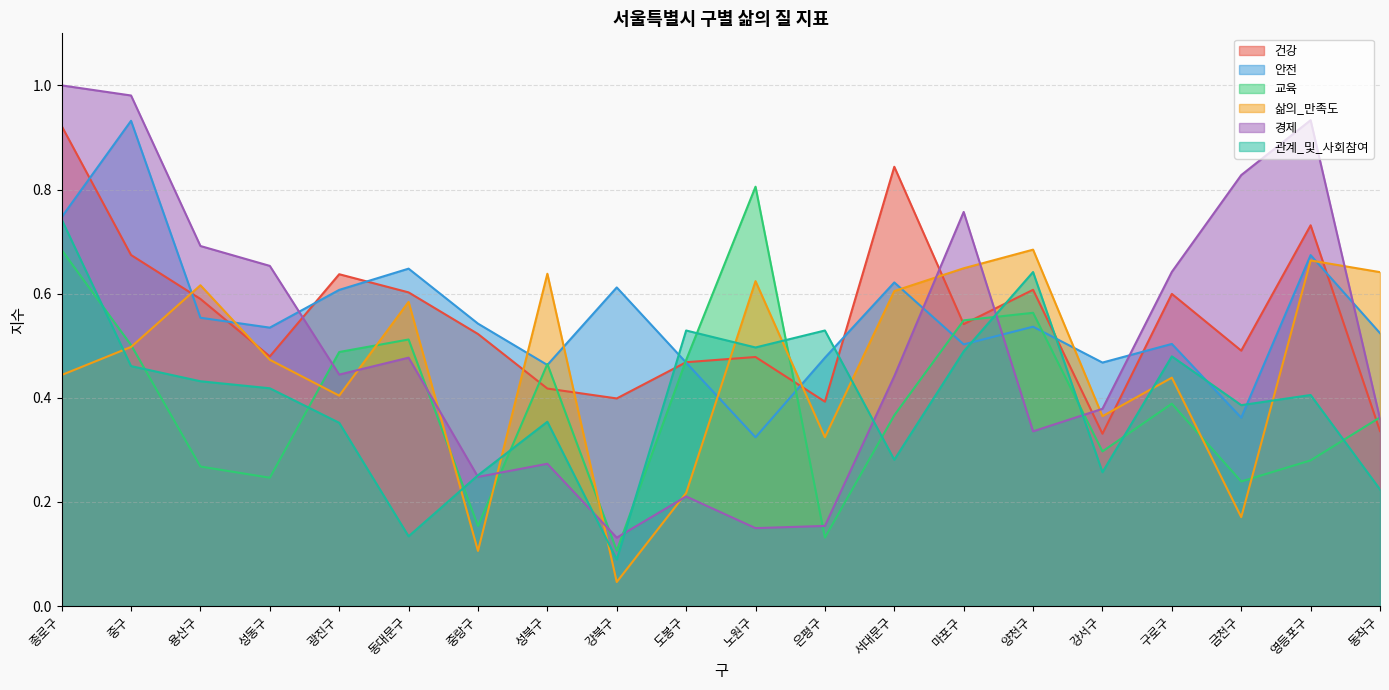

Reading left to right, what are all the values shown in this chart?

건강: 0.9	0.7	0.6	0.5	0.6	0.6	0.5	0.4	0.4	0.5	0.5	0.4	0.8	0.5	0.6	0.3	0.6	0.5	0.7	0.3
안전: 0.7	0.9	0.6	0.5	0.6	0.6	0.5	0.5	0.6	0.5	0.3	0.5	0.6	0.5	0.5	0.5	0.5	0.4	0.7	0.5
교육: 0.7	0.5	0.3	0.2	0.5	0.5	0.2	0.5	0.1	0.5	0.8	0.1	0.4	0.5	0.6	0.3	0.4	0.2	0.3	0.4
삶의_만족도: 0.4	0.5	0.6	0.5	0.4	0.6	0.1	0.6	0.0	0.2	0.6	0.3	0.6	0.6	0.7	0.4	0.4	0.2	0.7	0.6
경제: 1.0	1.0	0.7	0.7	0.4	0.5	0.2	0.3	0.1	0.2	0.1	0.2	0.4	0.8	0.3	0.4	0.6	0.8	0.9	0.4
관계_및_사회참여: 0.7	0.5	0.4	0.4	0.4	0.1	0.3	0.4	0.1	0.5	0.5	0.5	0.3	0.5	0.6	0.3	0.5	0.4	0.4	0.2